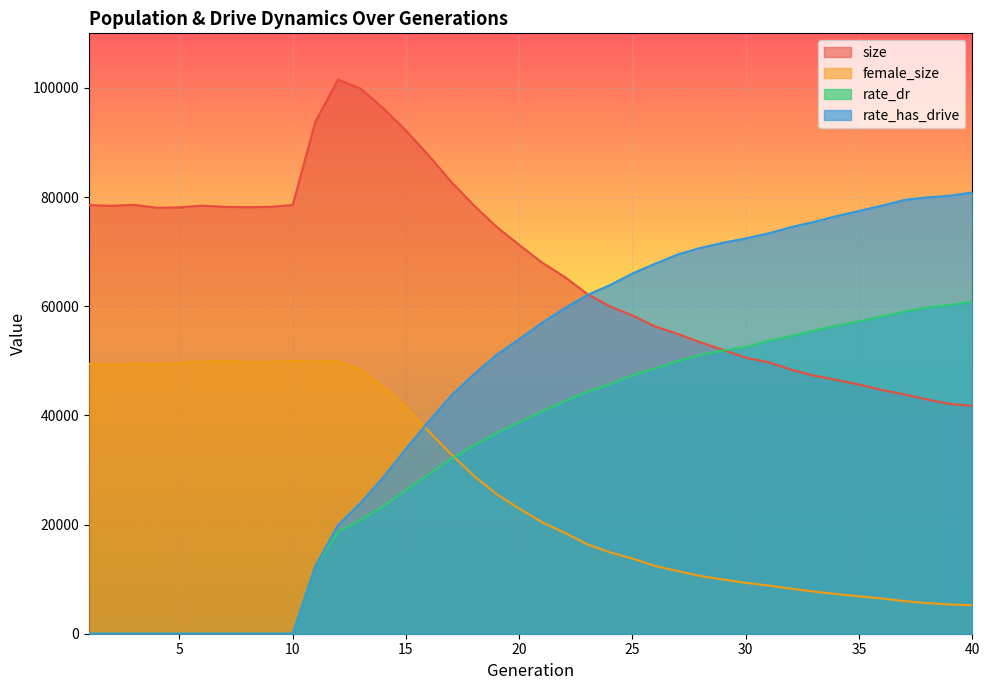

At which label is size closest to 71633?

20